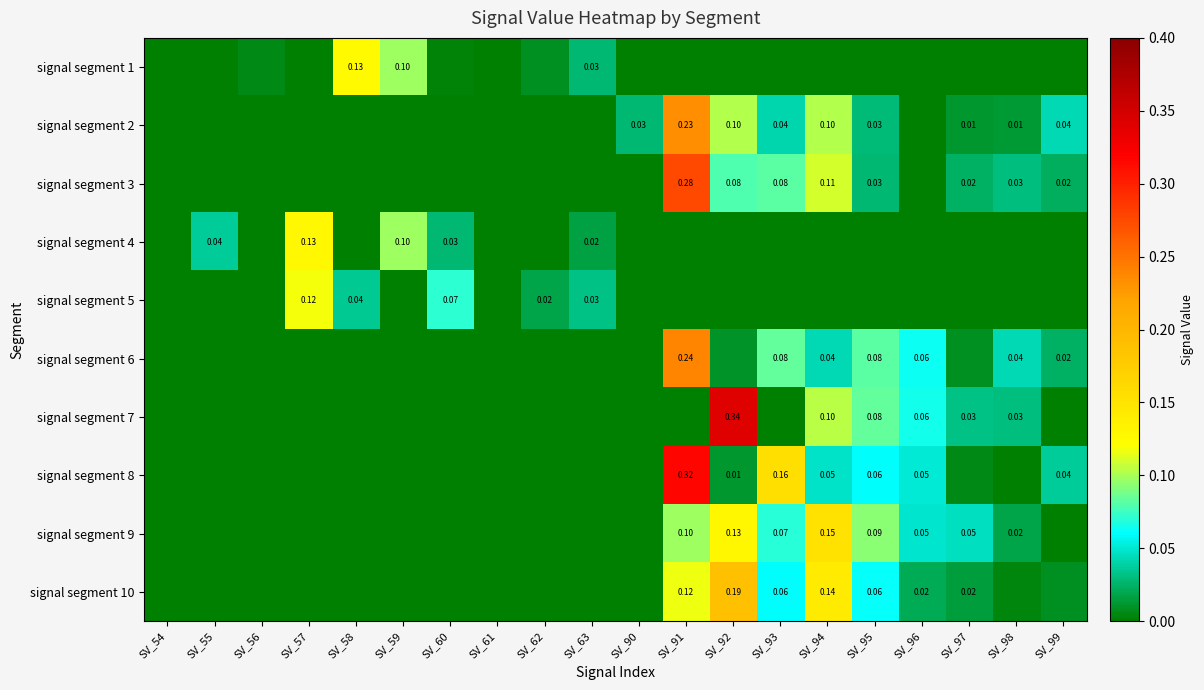

At which label does signal segment 1 reach its peak?

SV_58